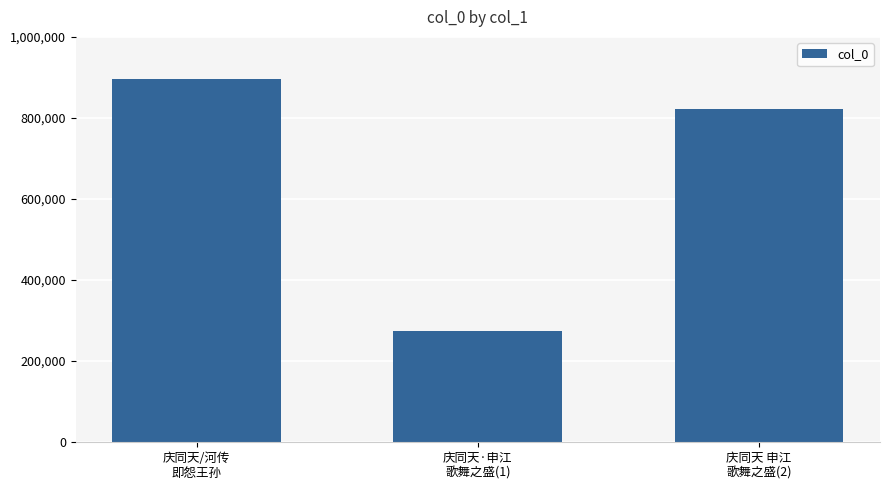

The value at 庆同天 申江
歌舞之盛(2) is 311758. True or false?

False